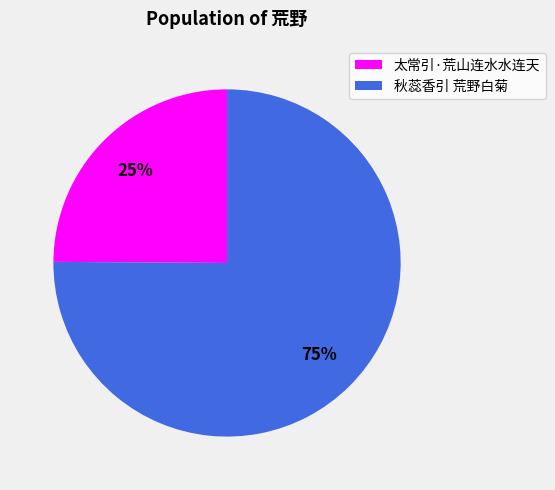

Is it true that 秋蕊香引 荒野白菊 is 75% of the pie?

True